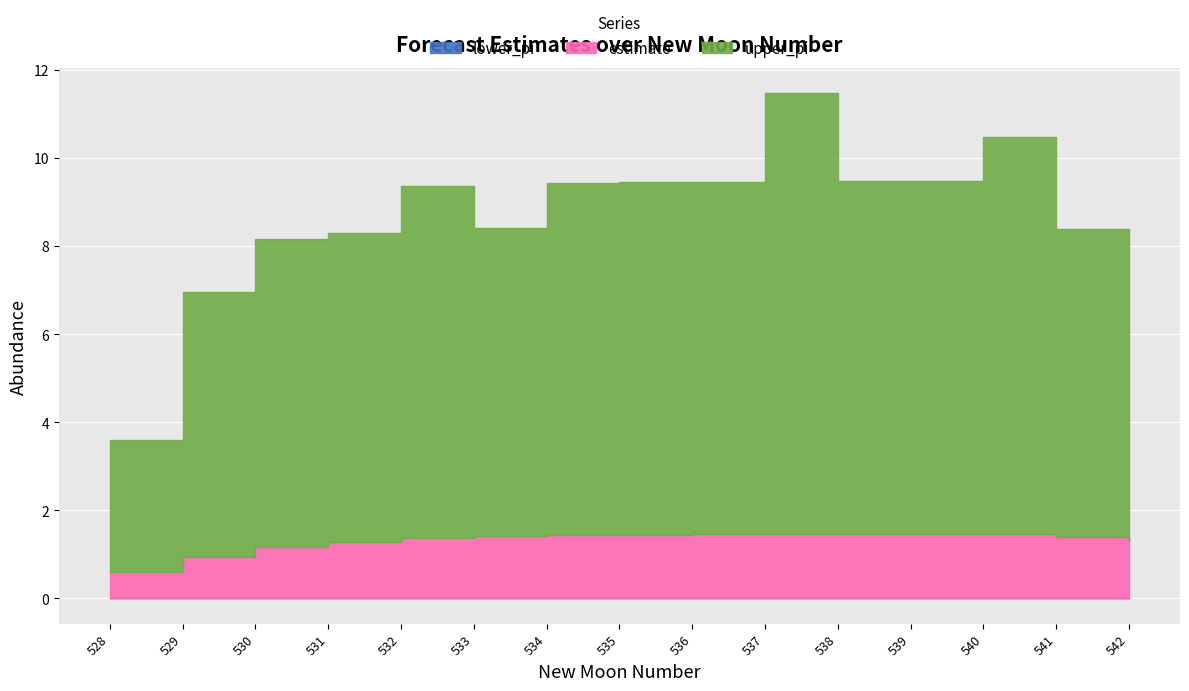

What is the lowest value of the estimate series?

0.6